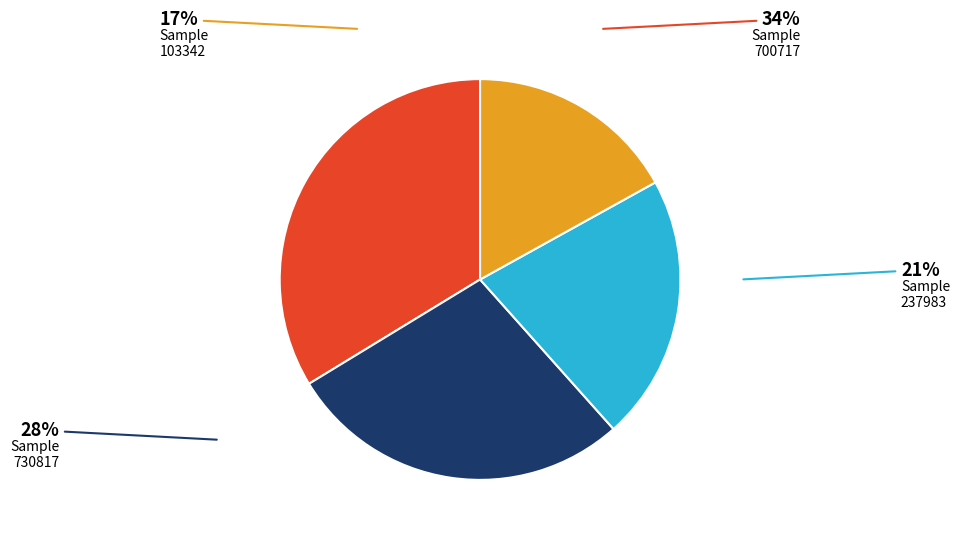

To the nearest percent, what is the difference between the largest and smallest slice percentages?

17%